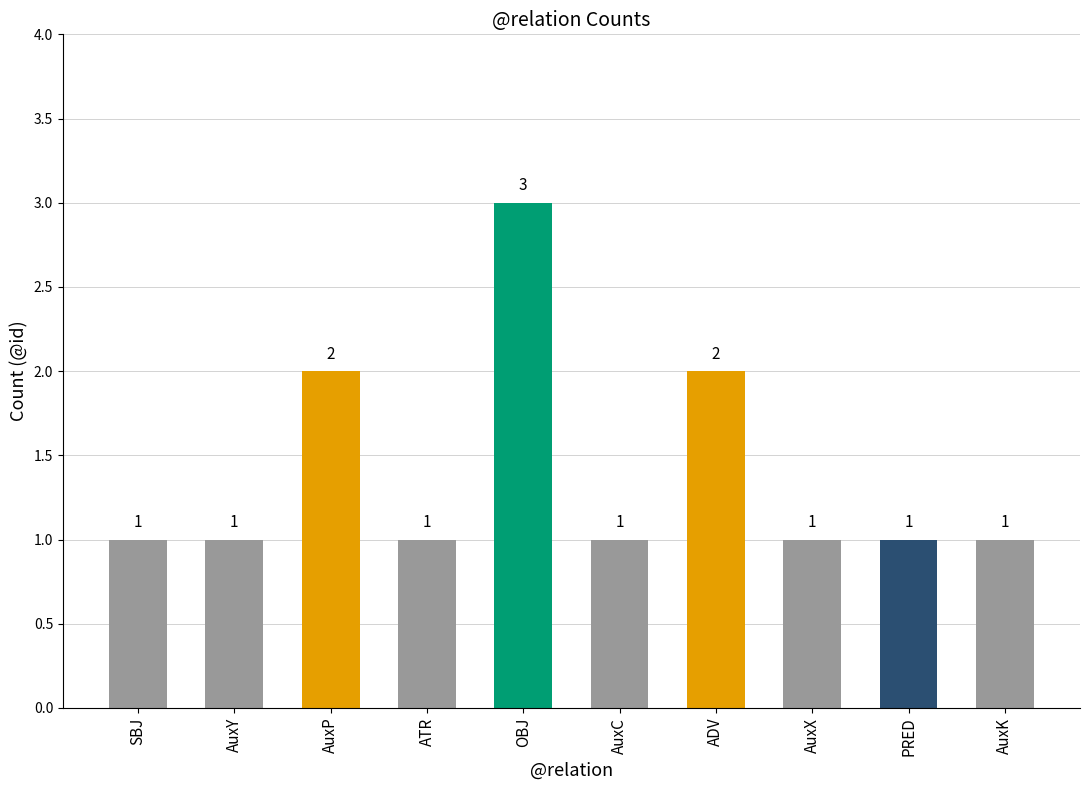

How many bars are there in total?

10